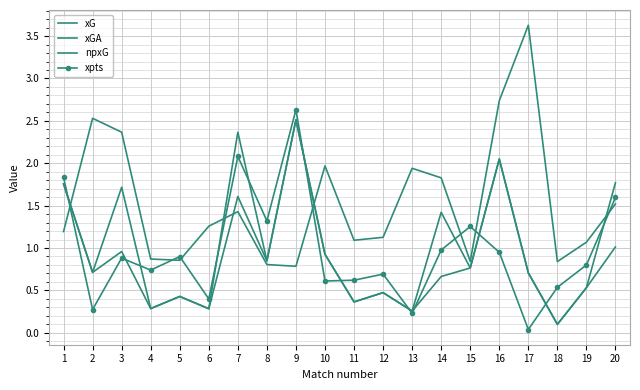

Is this an area chart (filled region under the line)?

No